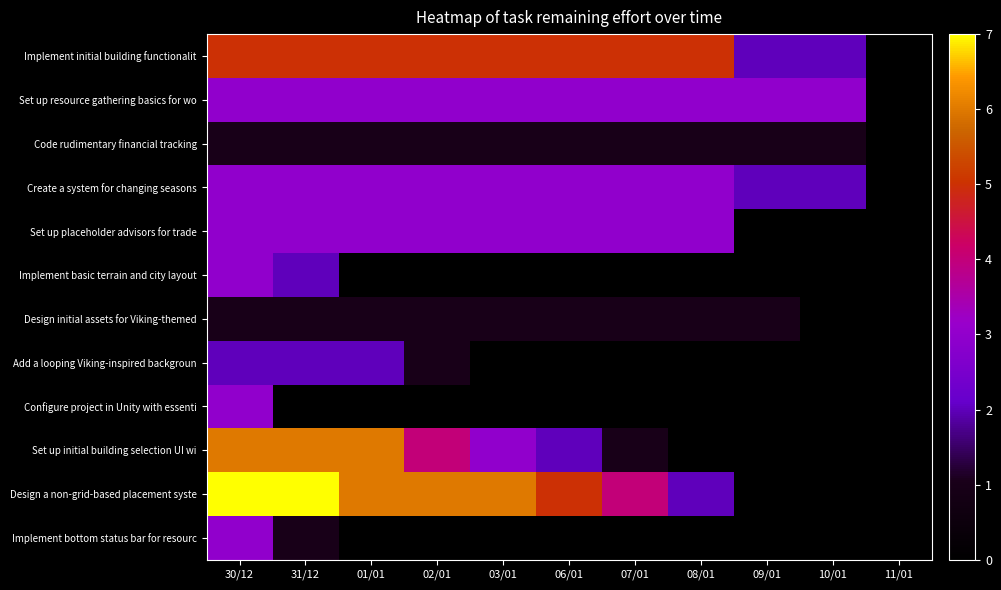

Which category has the highest value across all series?

30/12